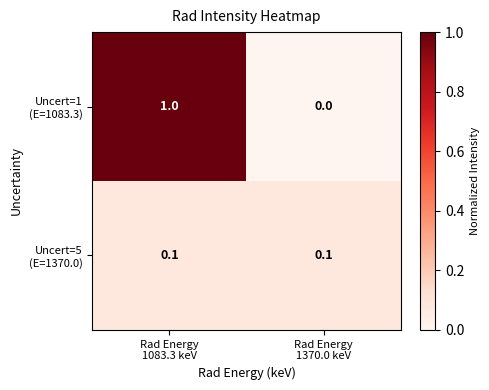

How many categories are shown in the chart?

2